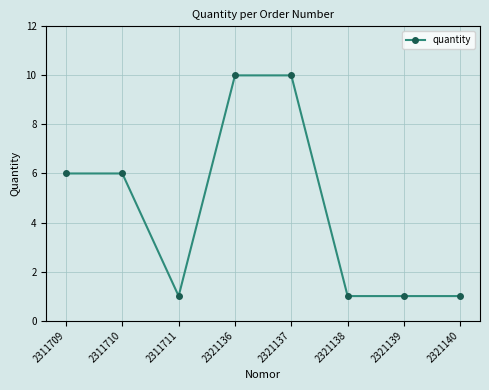

What is the sum of all values?

36